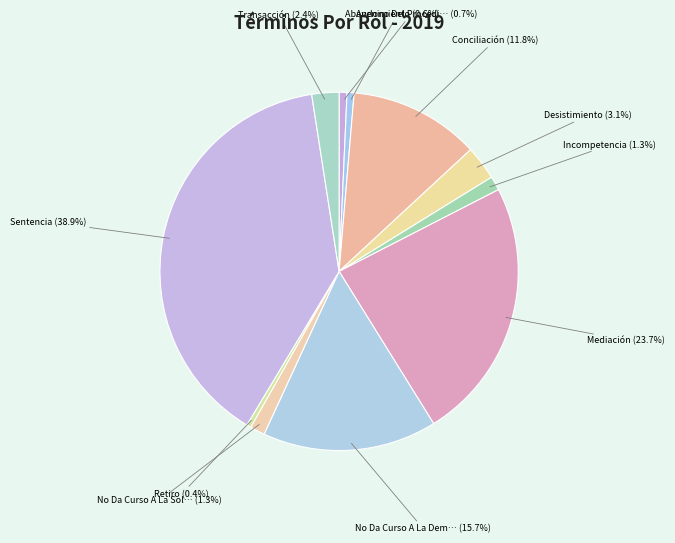

How many slices are in this pie chart?

11